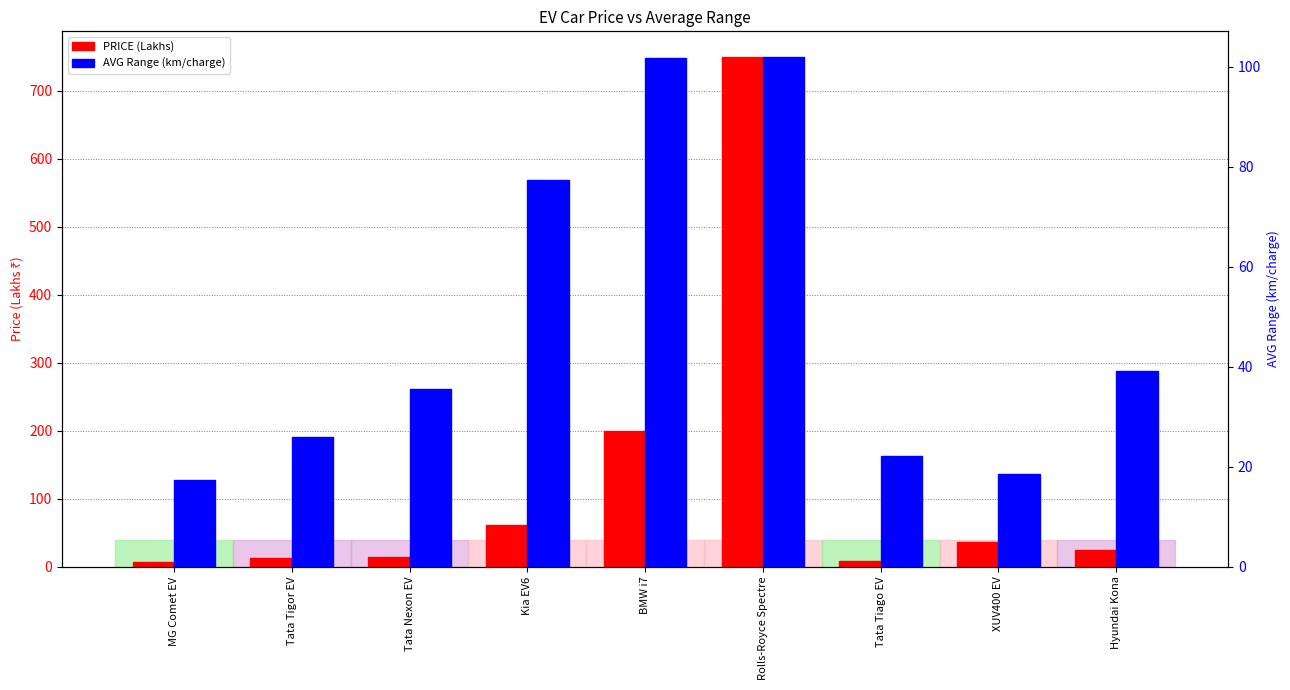

How many categories are shown in the chart?

9